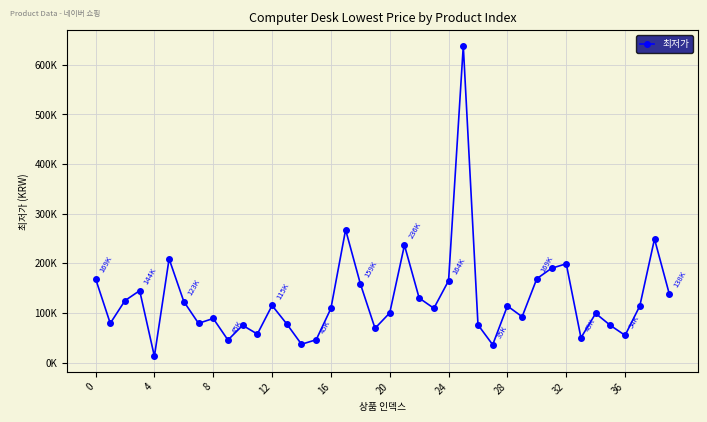

Where is the data nearest to the value 325335?

17